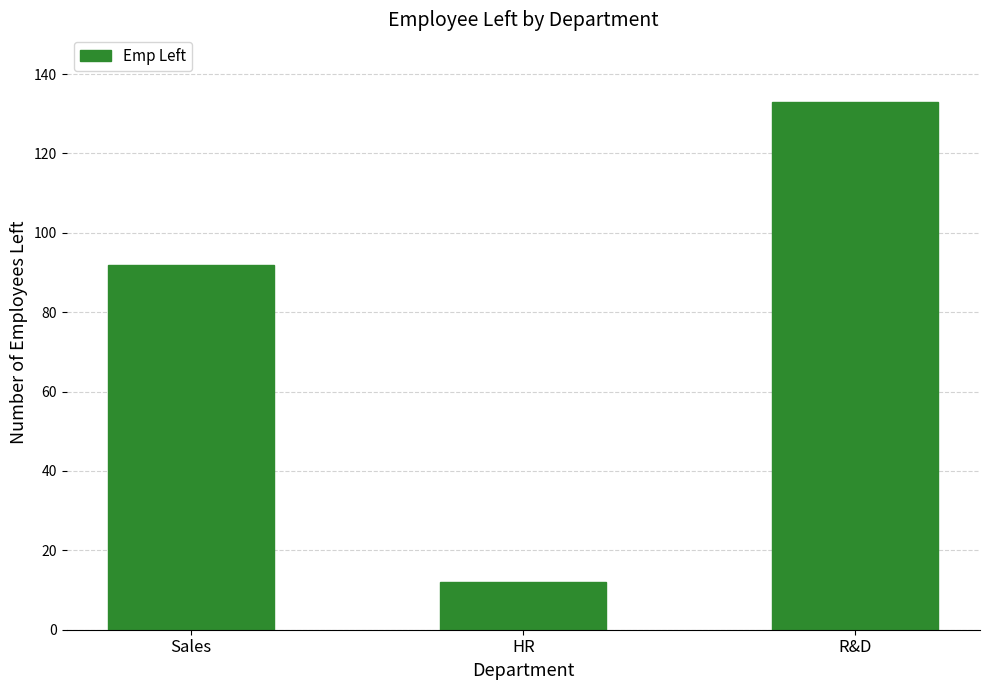

What is the difference between the values at R&D and HR?

121